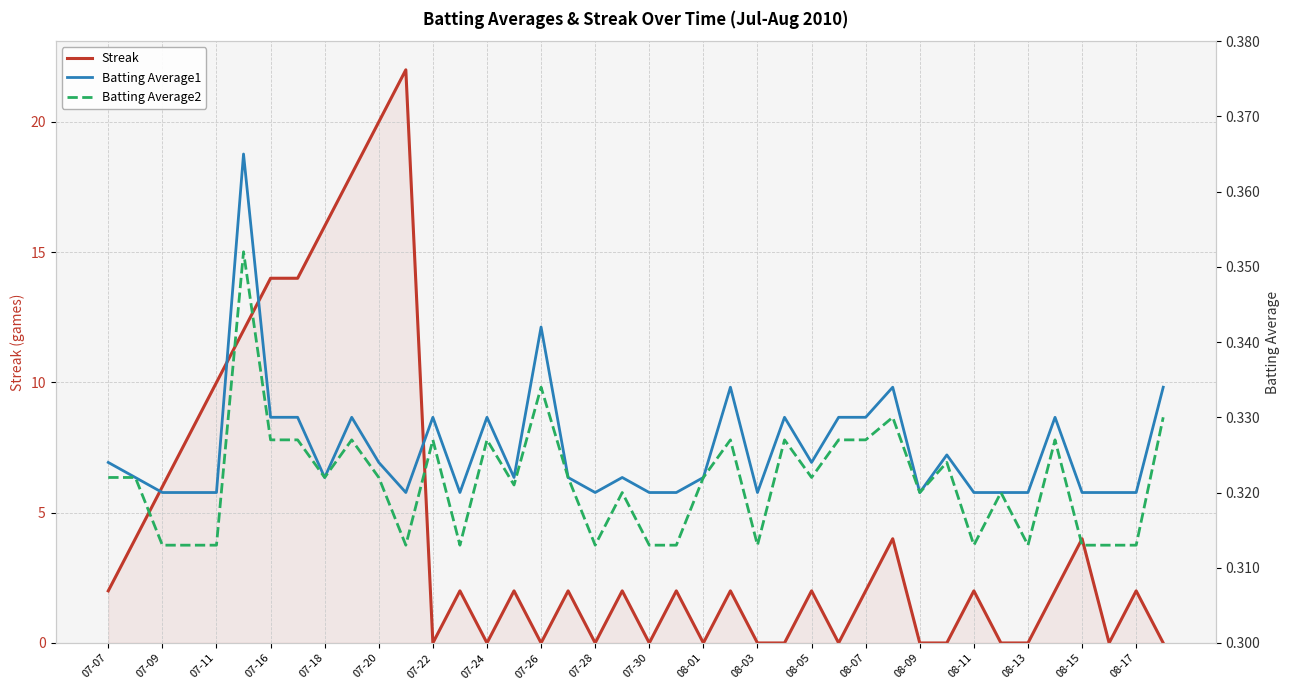

The value of Streak at 07-26 is 0. True or false?

True